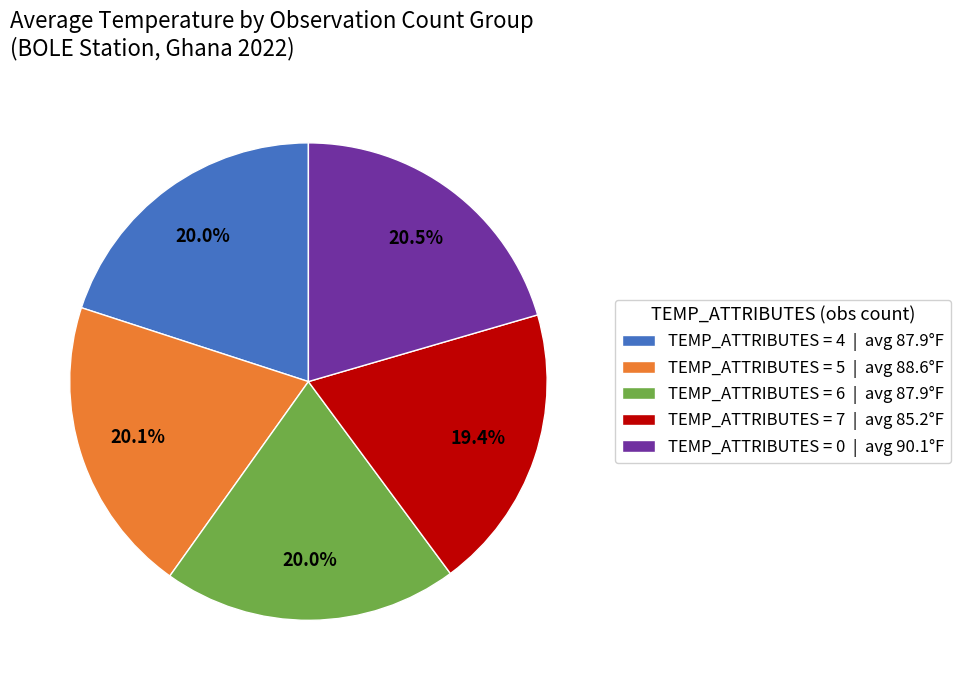

How many segments does this pie chart have?

5